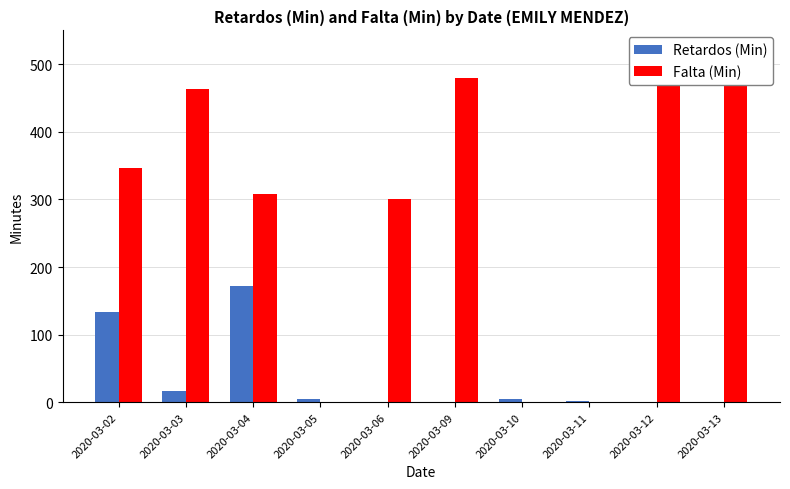

At which label is Falta (Min) closest to 240?

2020-03-06